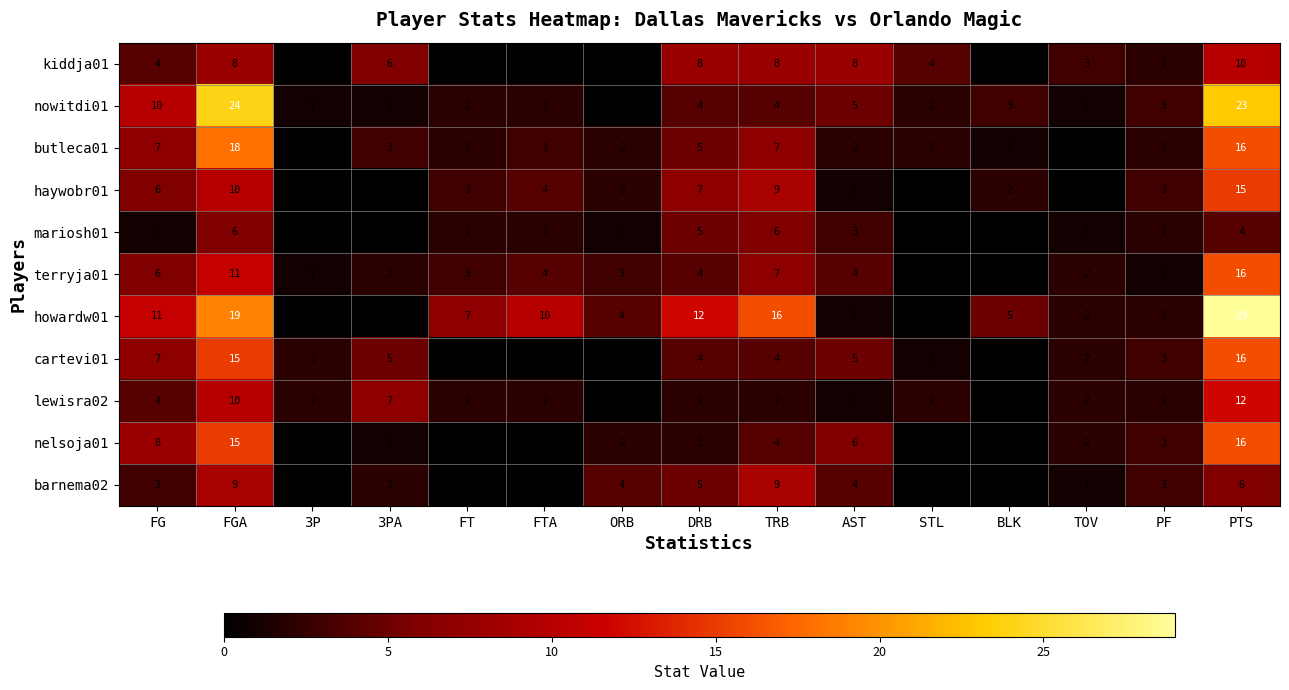

What is the difference between the highest and lowest values at FGA?

18